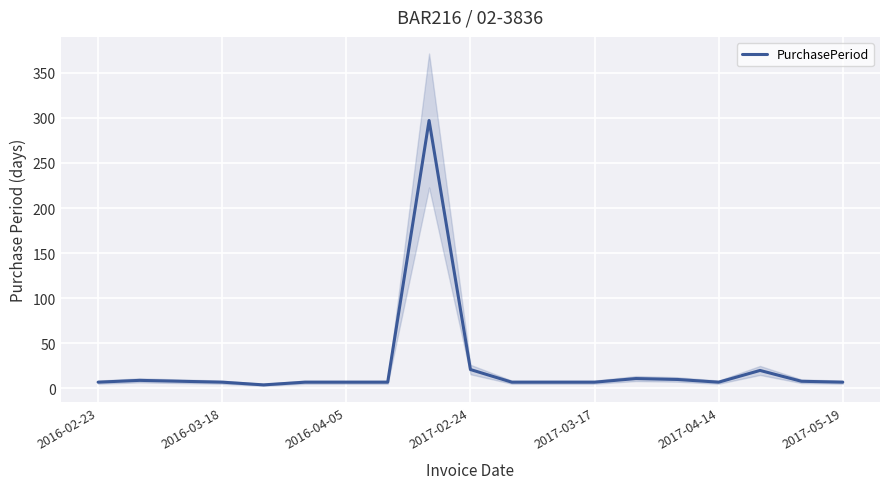

True or false: the data has more than 1 interior local peaks.

True